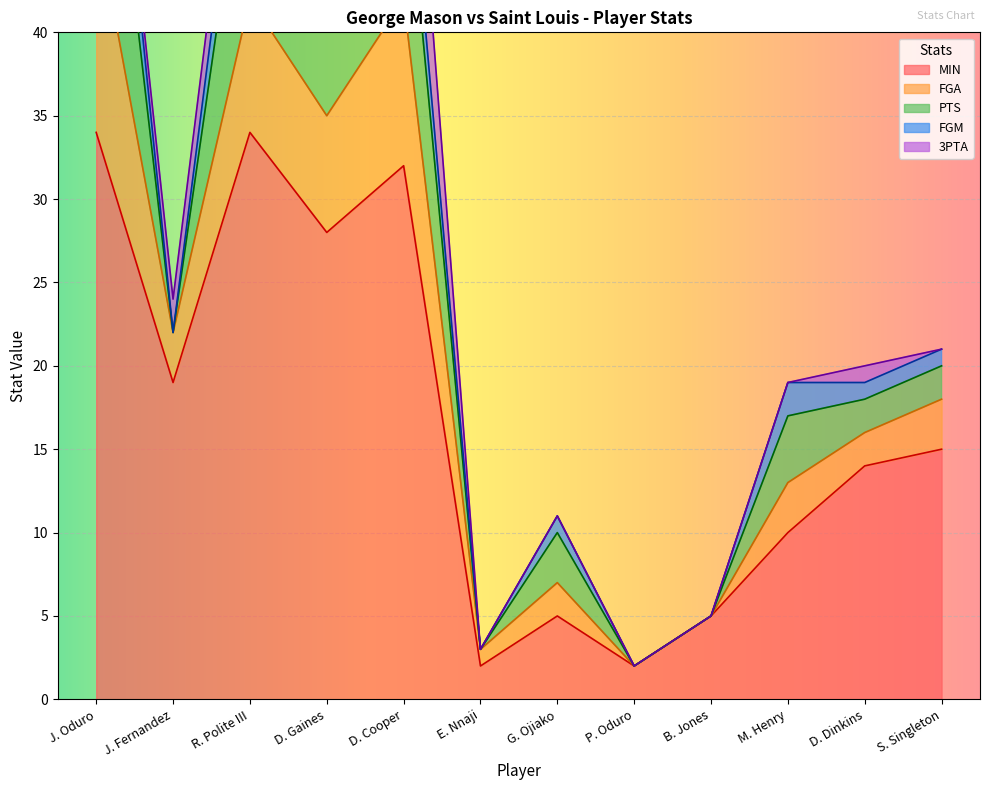

Which category has the highest value in the FGA series?

J. Oduro